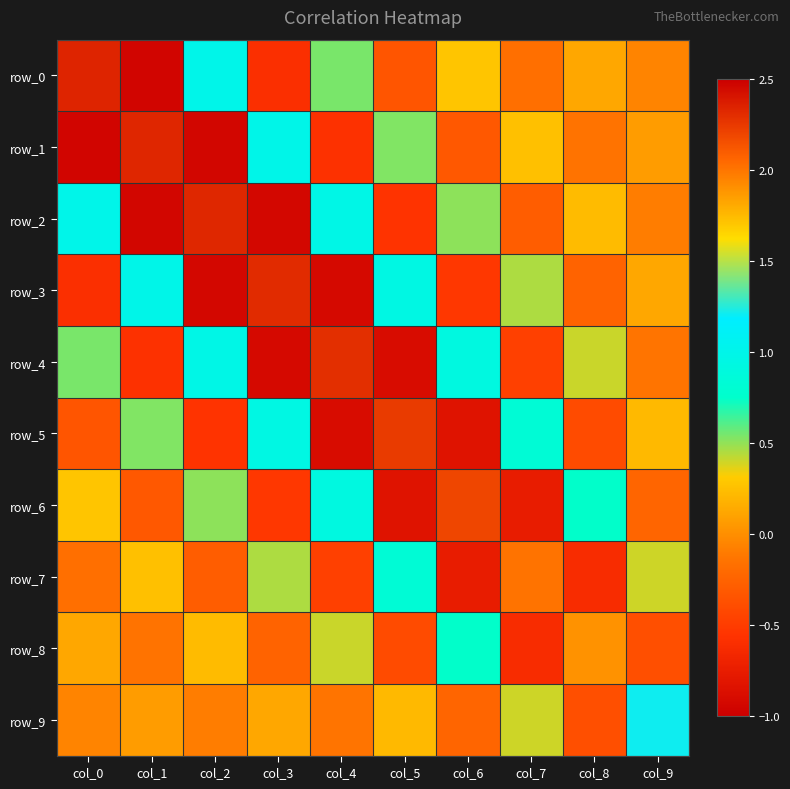

How many data points in row_3 are above 0?

5